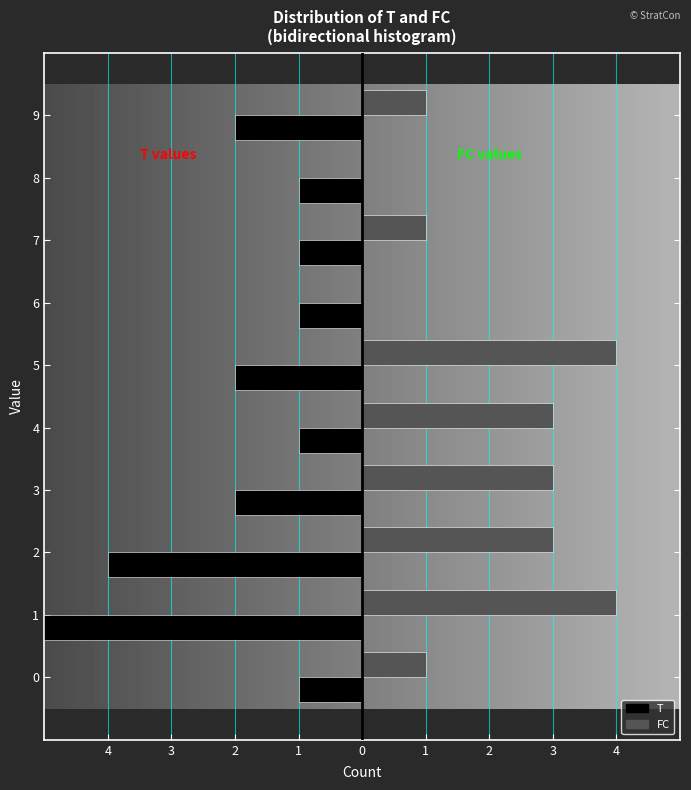

What are all the series names shown in the legend?

T, FC